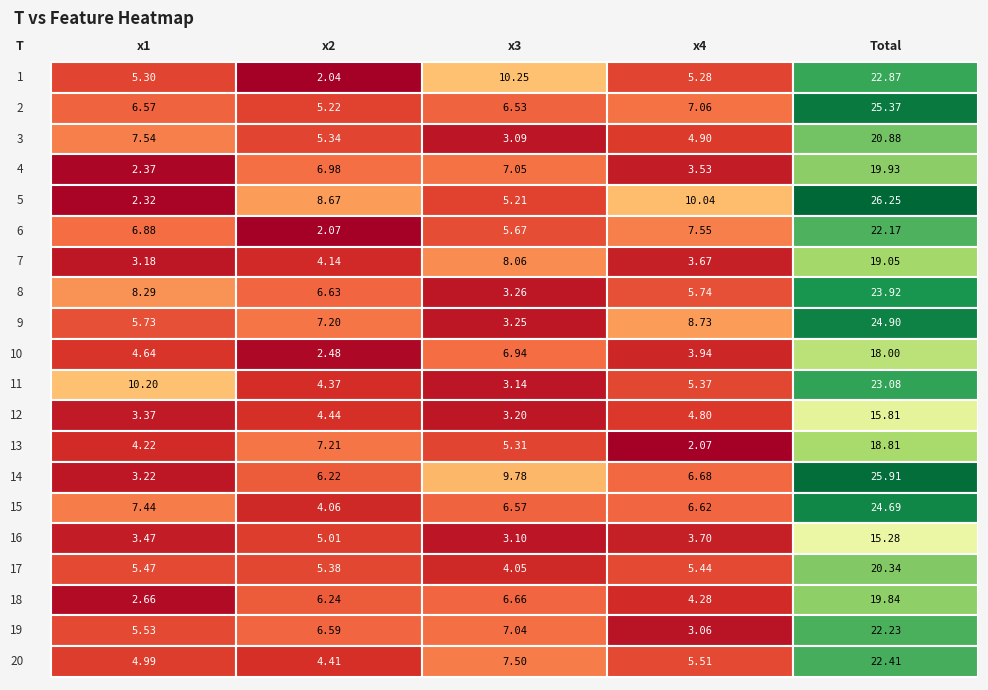

Which series has the widest spread of values?

1